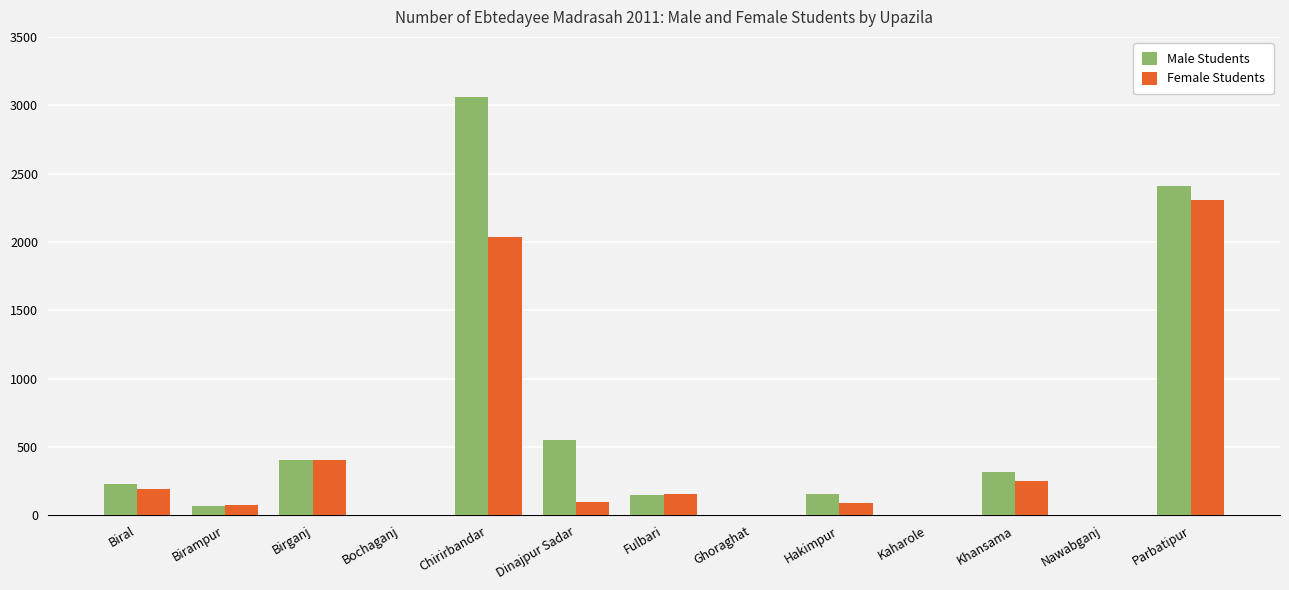

How many groups of bars are there?

13